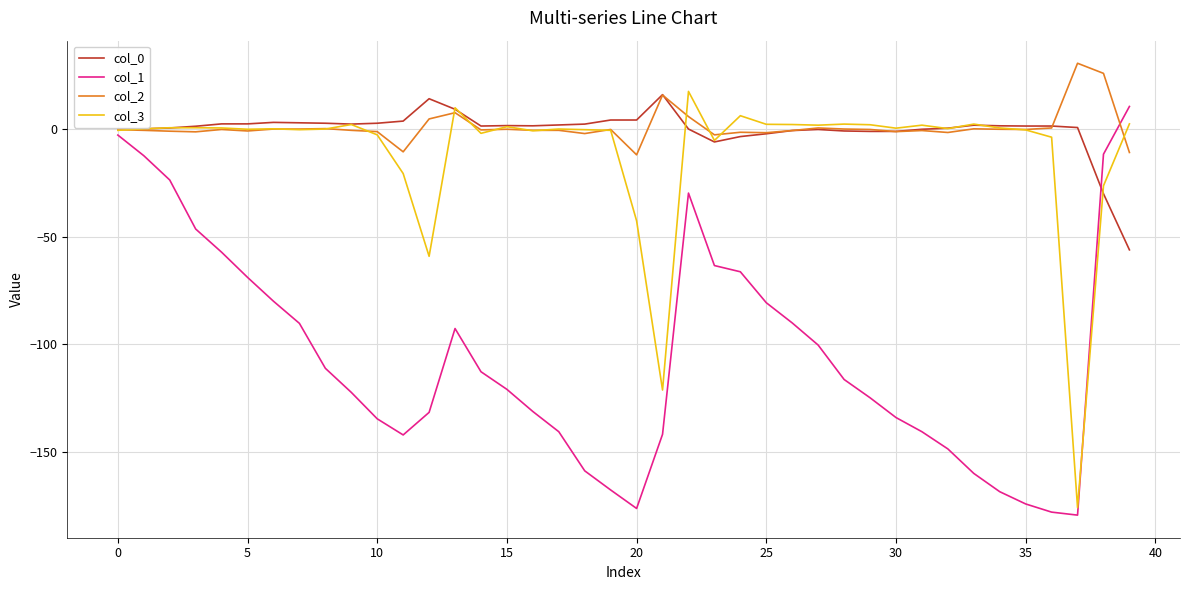

True or false: col_0 and col_1 cross at least once.

True